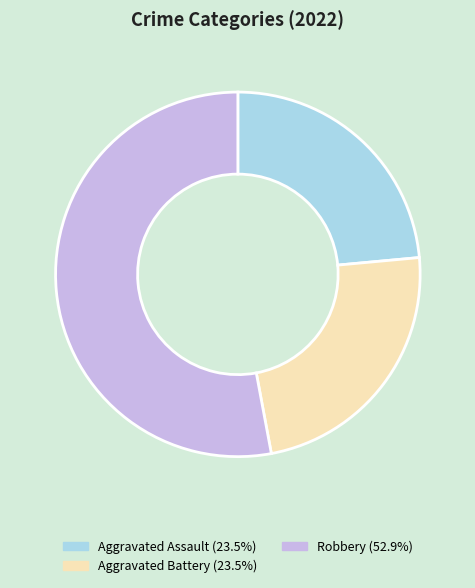

Is there any slice that represents more than half of the pie?

Yes